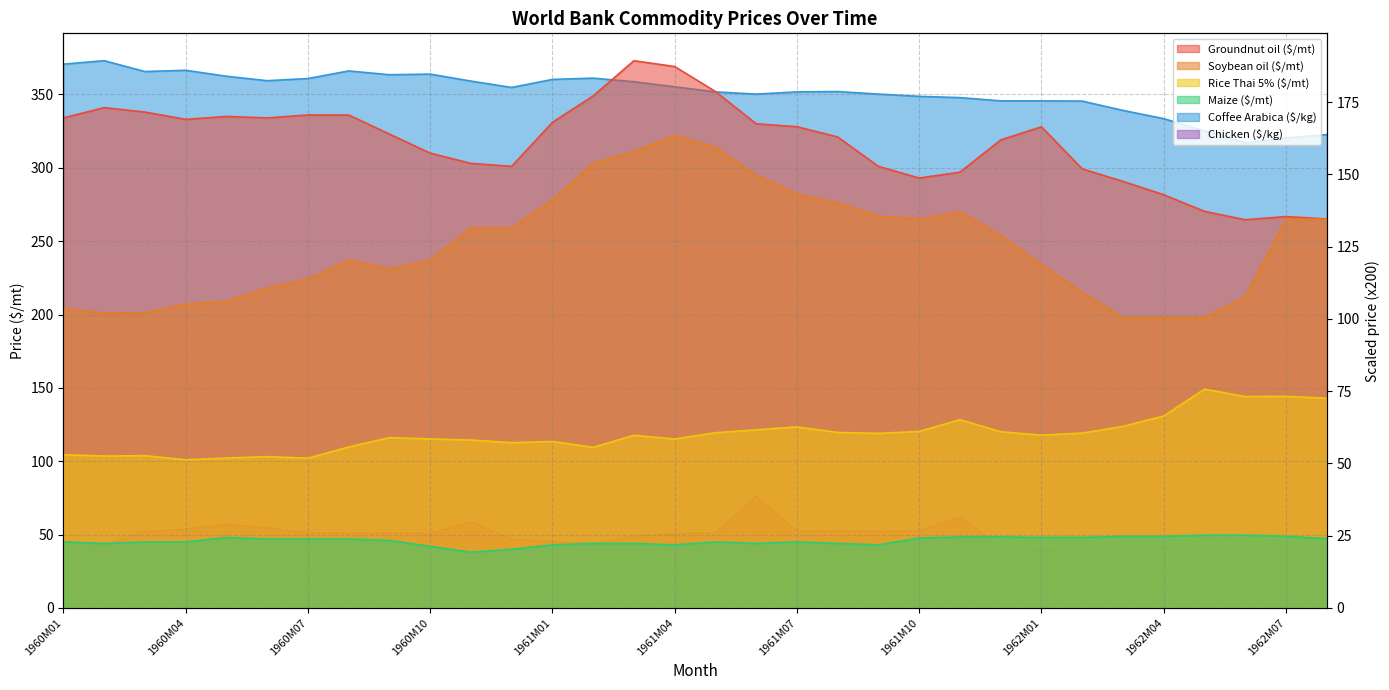

The value of Soybean oil ($/mt) at 1961M04 is 322.0. True or false?

True